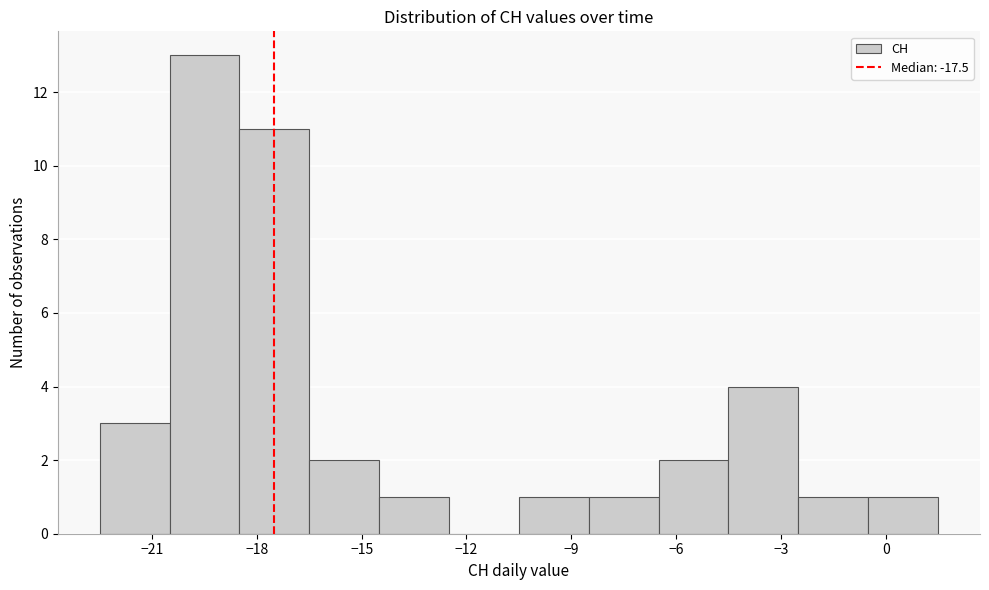

Which range on the x-axis has the tallest bar?

-20.5 to -18.5